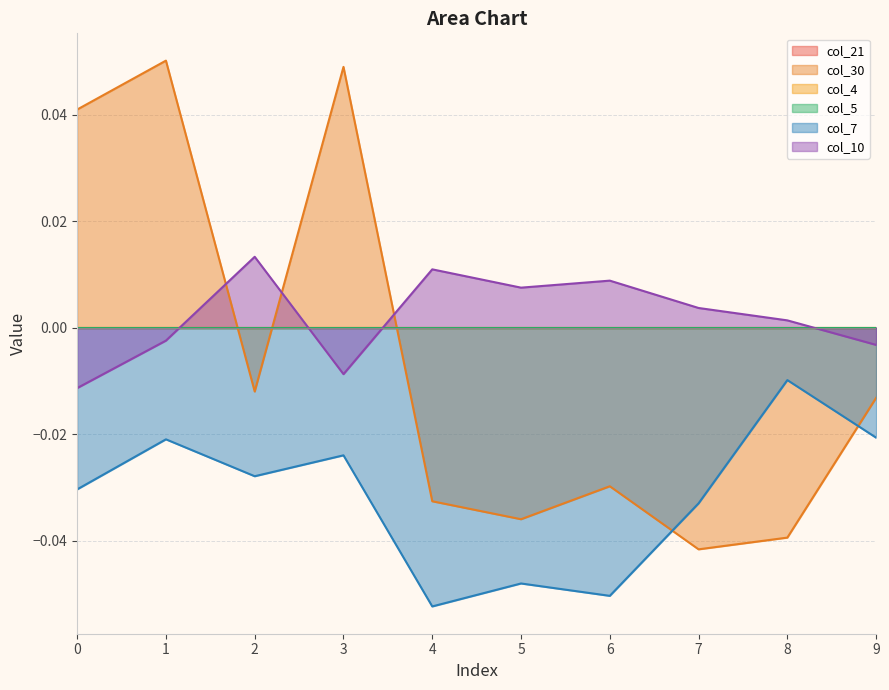

How many lines are shown in the chart?

6